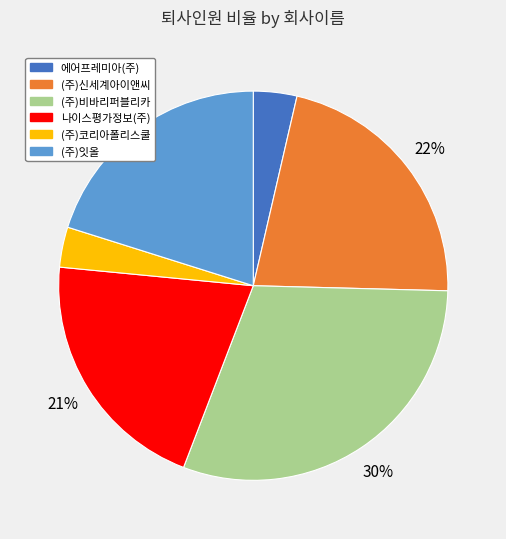

What is the largest slice in the pie chart?

(주)비바리퍼블리카